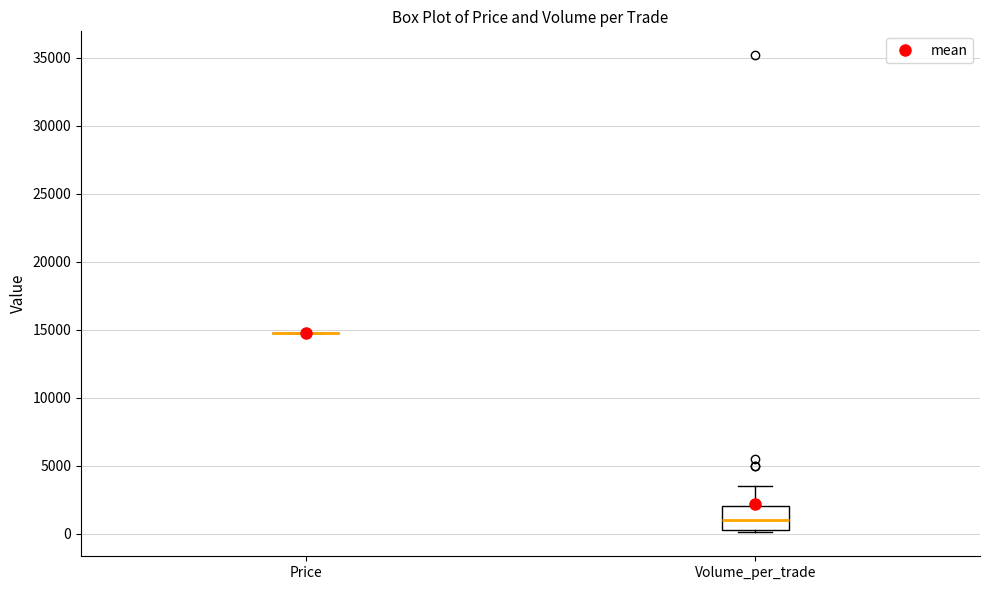

Reading left to right, transcribe this box plot: for each box, give where its median line is, the range the box spans, and where its two whiskers end, as read against the y-axis. The values are not printed on the chart, so give them approximately, as read against the axis.

Price: box collapsed to a line at 15000, whiskers 15000 to 15000
Volume_per_trade: median 1000, box 500 to 2000, whiskers 0 to 3500